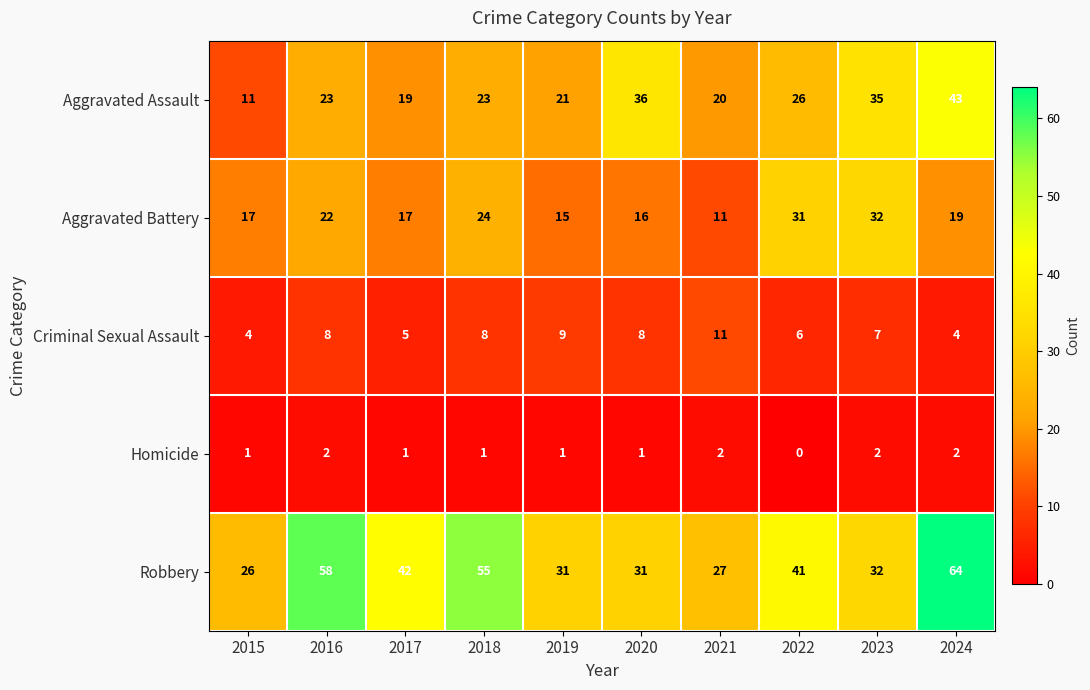

Where is Aggravated Assault nearest to the value 27?

2022